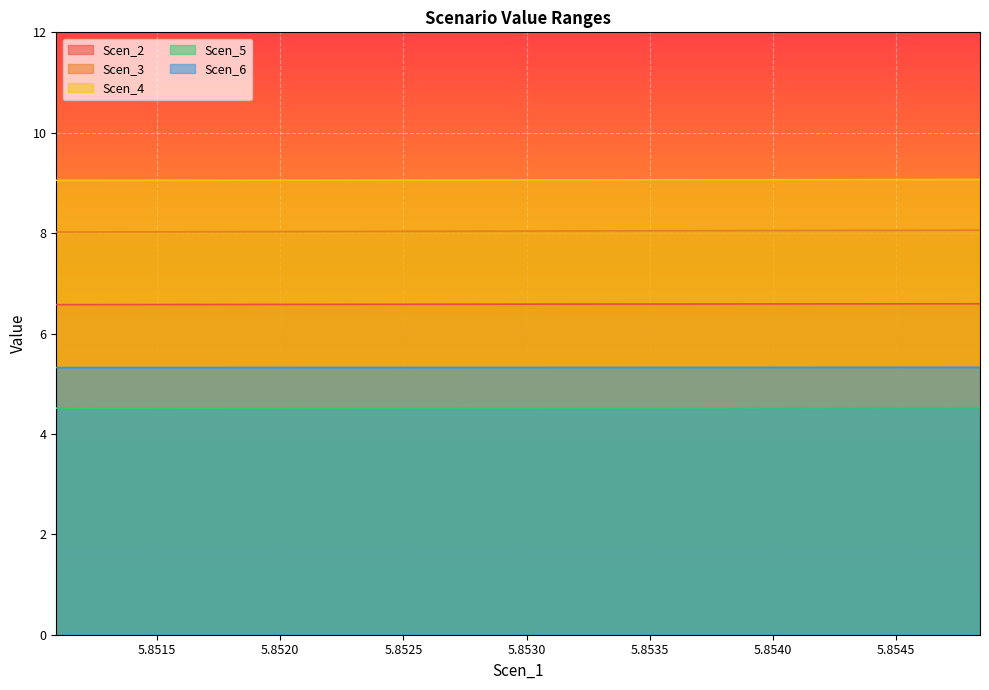

True or false: Scen_6 and Scen_3 intersect in this chart.

False